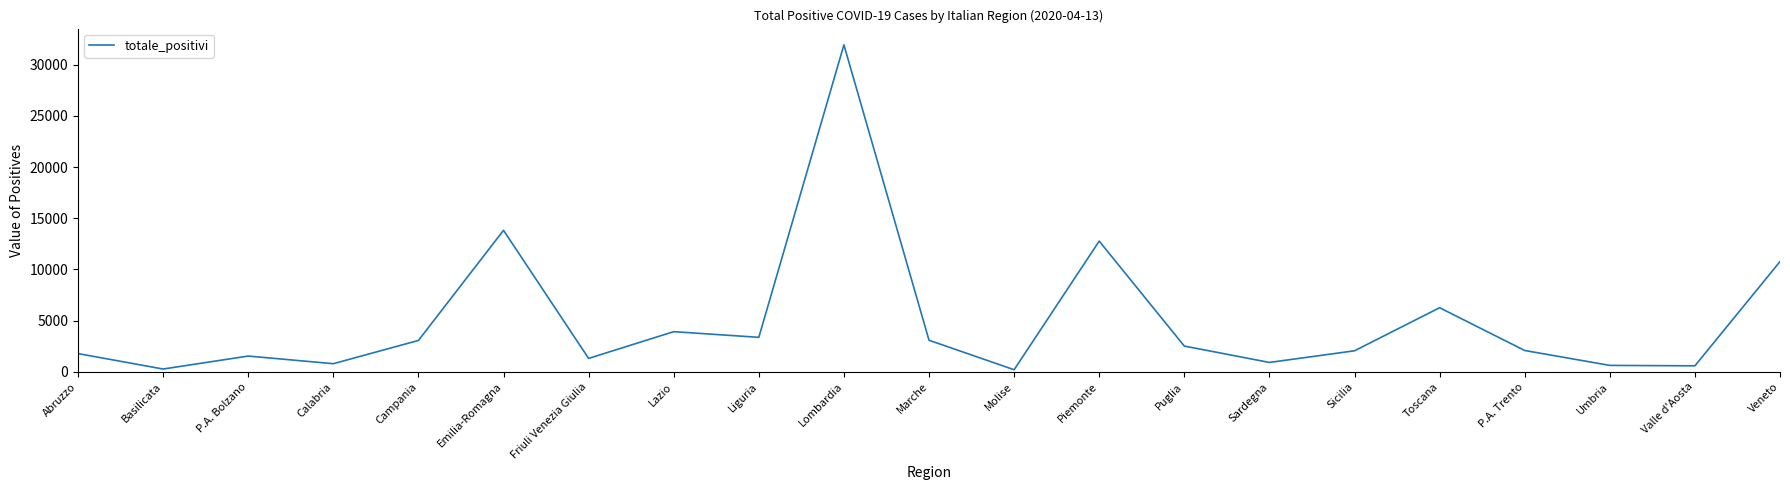

What is the difference between the maximum and minimum values?

31733